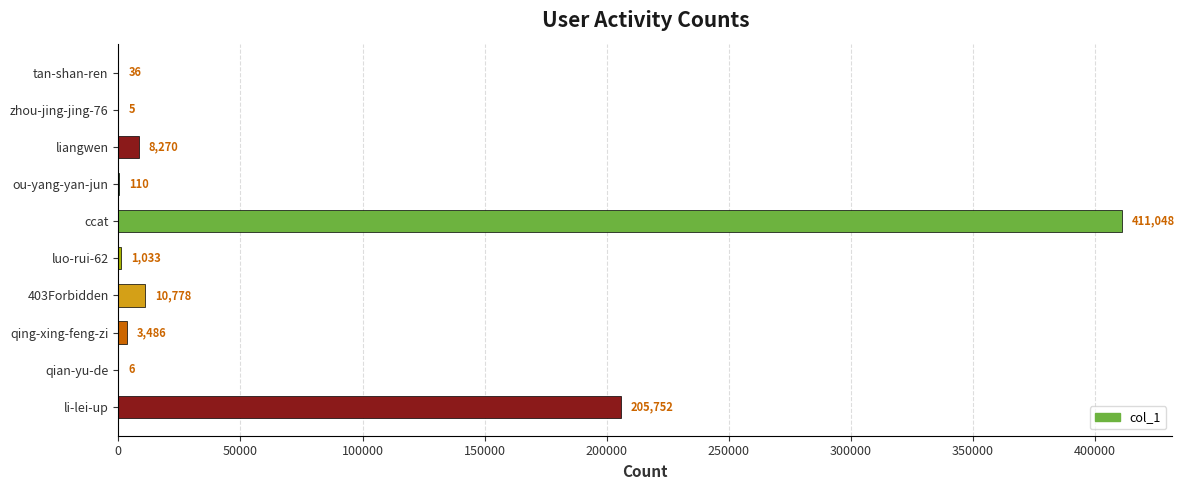

Are the bars grouped side by side (vs. stacked)?

No